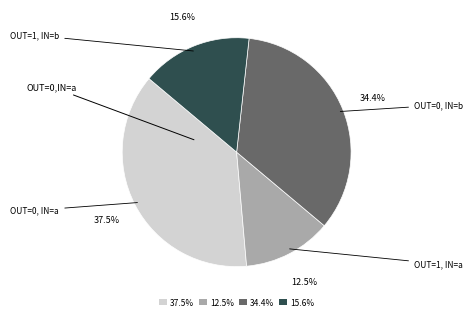

What is the ratio of the value at OUT=0, IN=a to the value at OUT=1, IN=b?

2.4